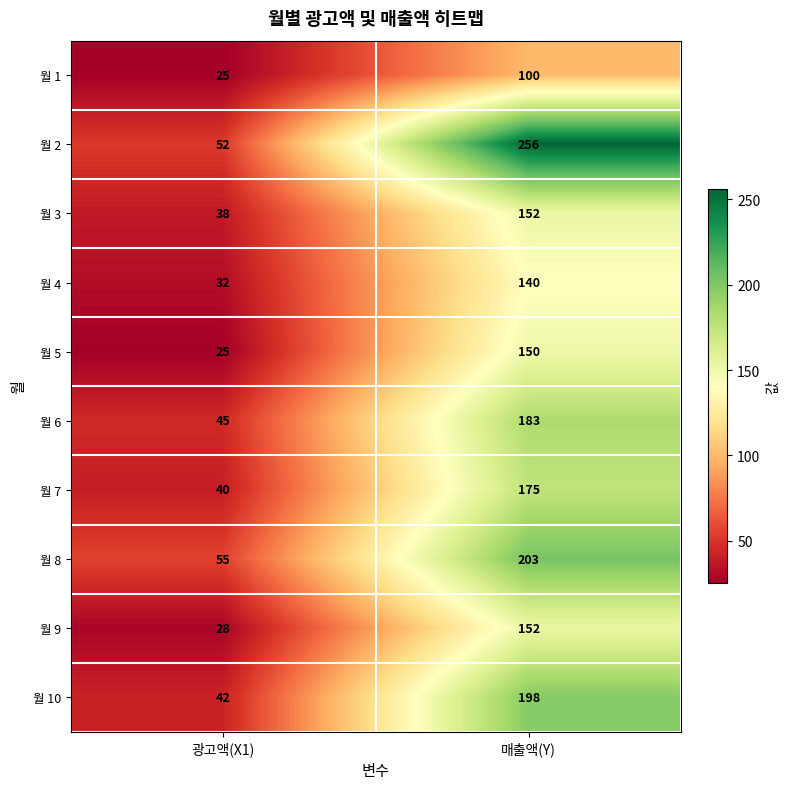

What value does the 월 7 series have at 매출액(Y), to the nearest 5?

175